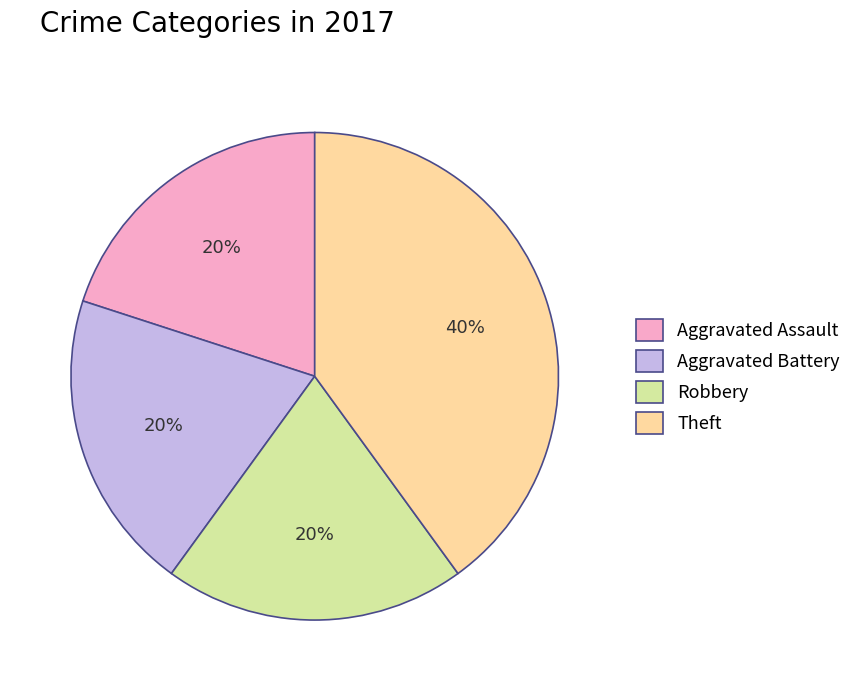

Which has a higher value, Theft or Robbery?

Theft